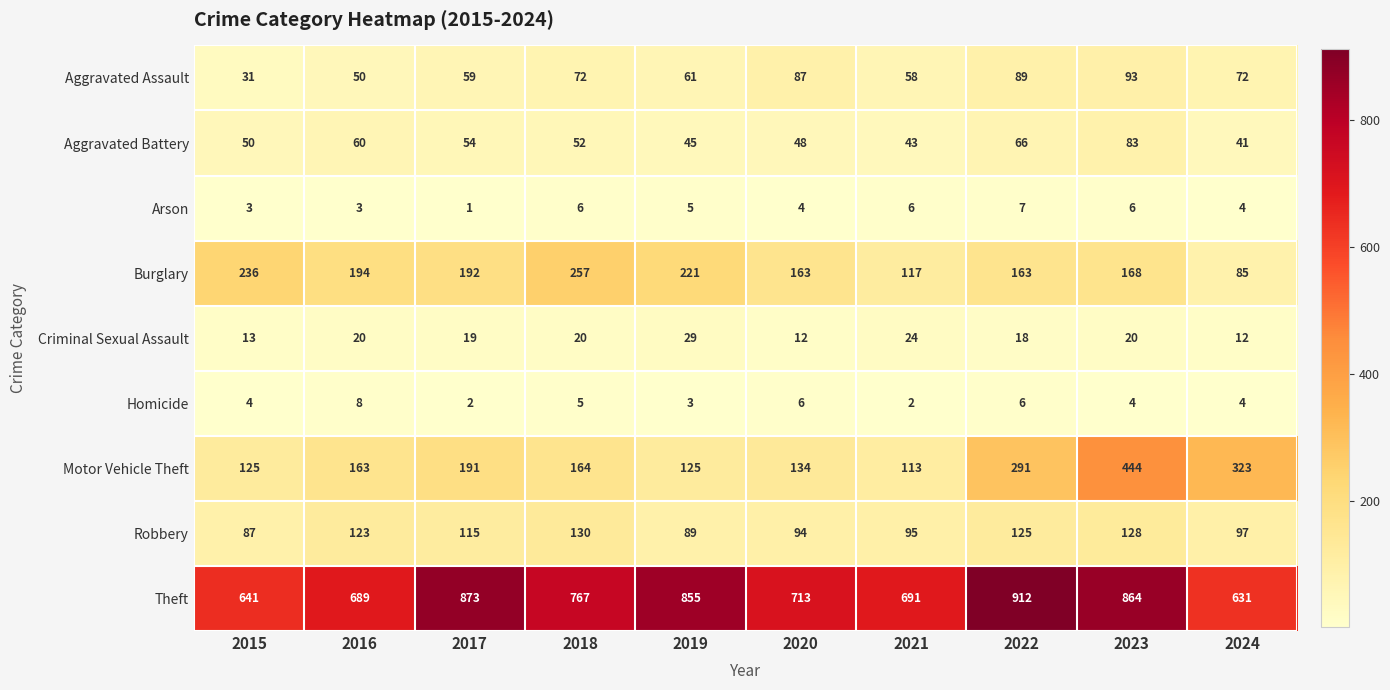

Rank the series by their maximum value, from lowest to highest.

Arson, Homicide, Criminal Sexual Assault, Aggravated Battery, Aggravated Assault, Robbery, Burglary, Motor Vehicle Theft, Theft